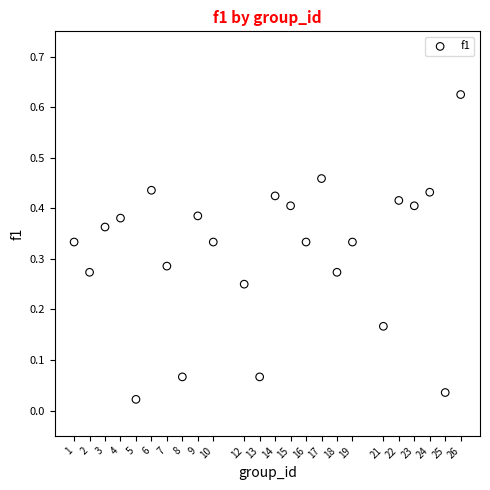

What is the range of X values (max minus min)?

25.0